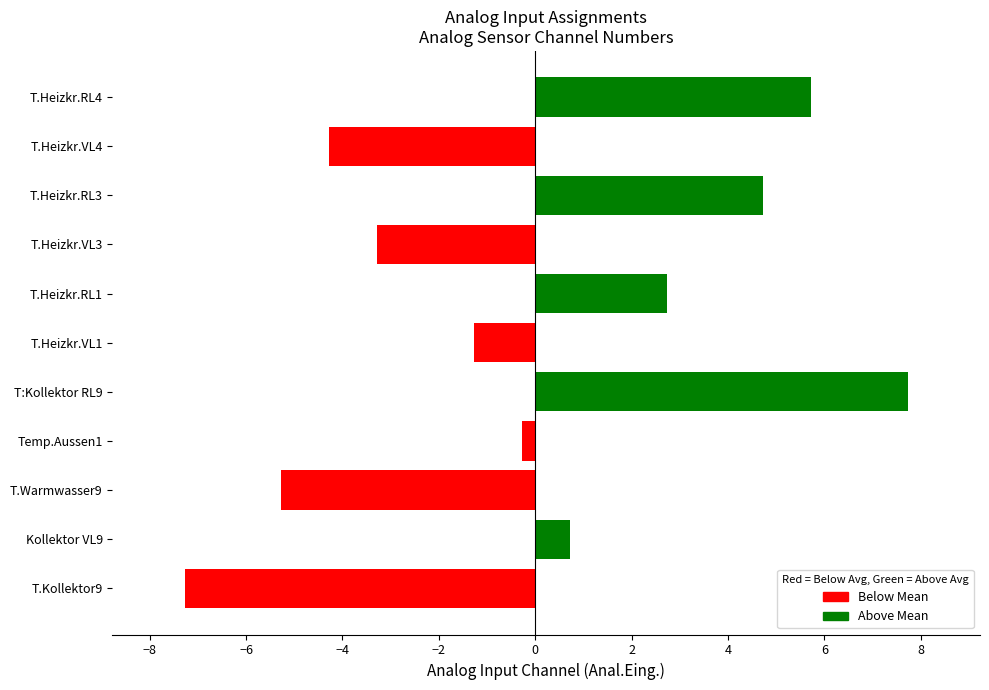

What is the difference between the maximum and minimum values?

15.0